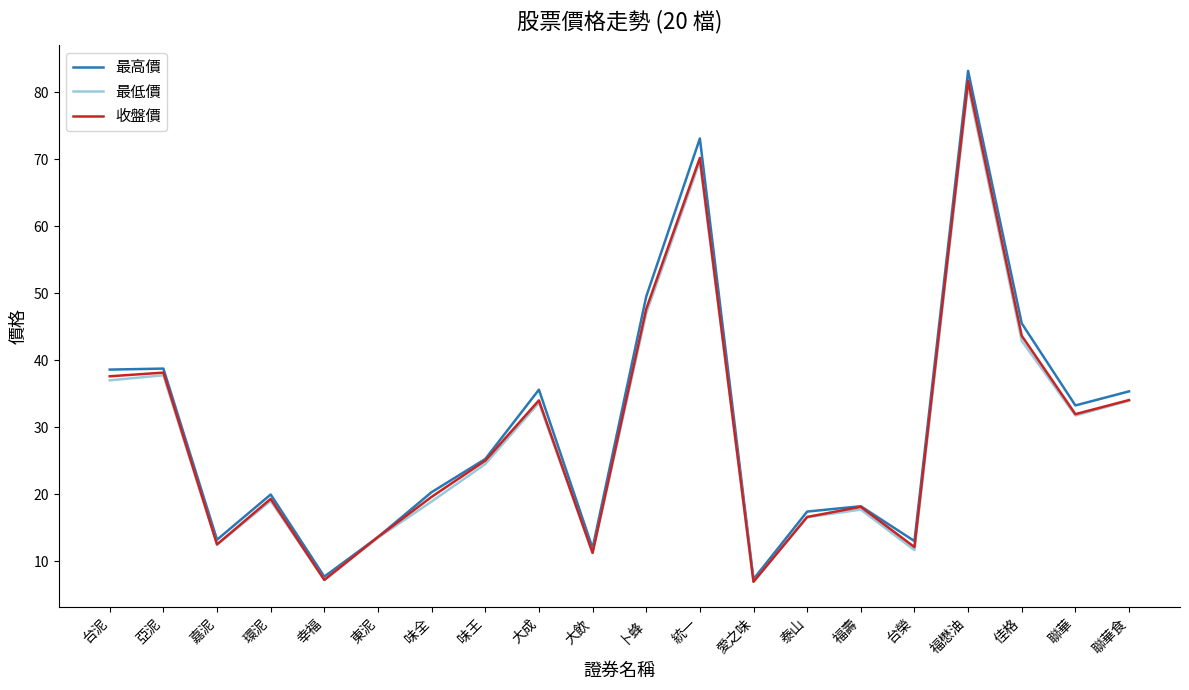

How many interior local valleys does the 最高價 series have?

6